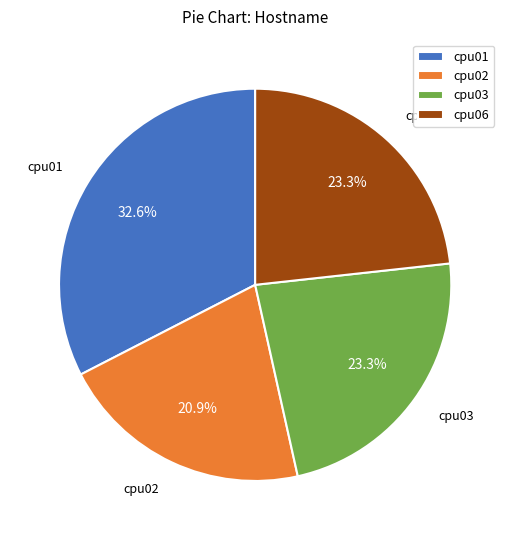

Count the number of slices in the pie.

4